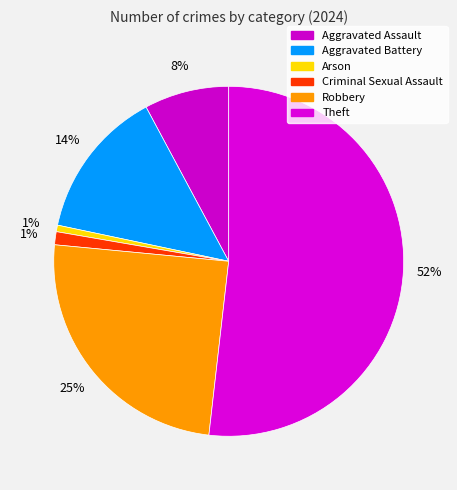

The Robbery slice represents 25% of the pie. True or false?

True